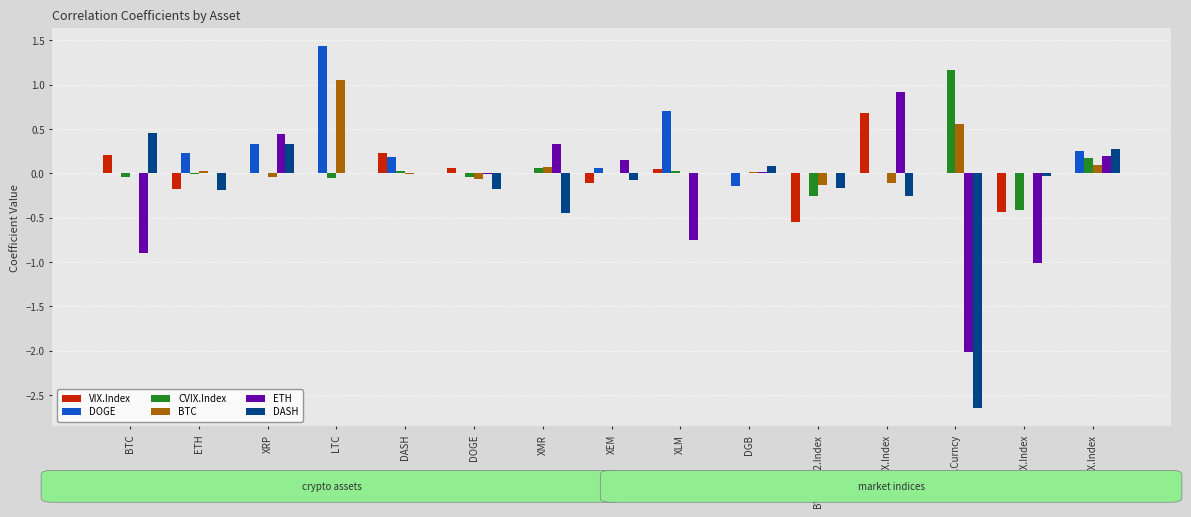

At which label does CVIX.Index first exceed 0?

DASH